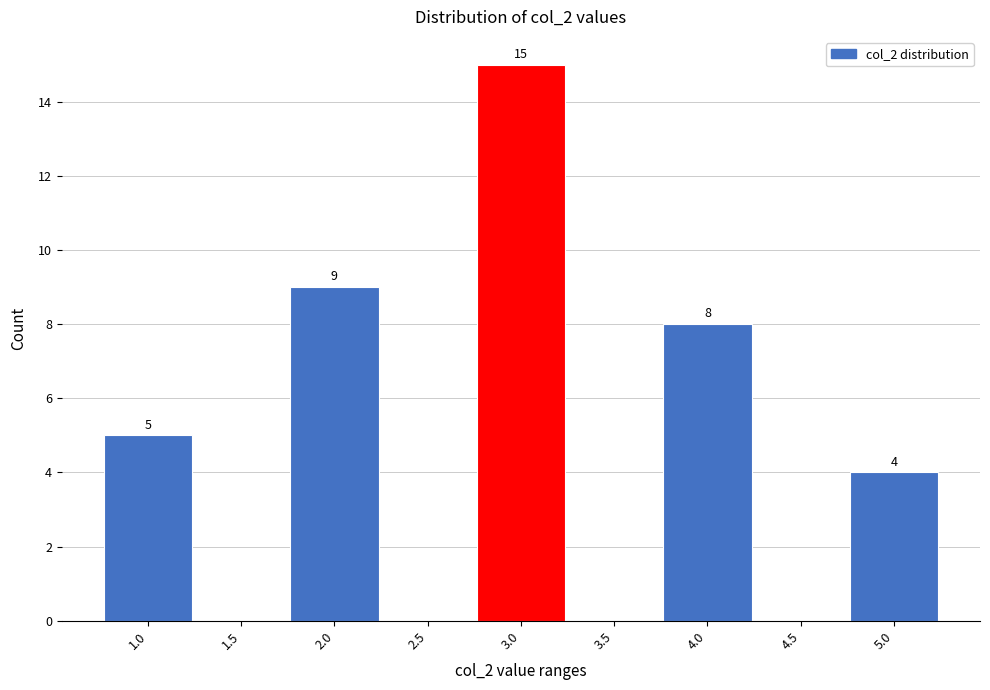

Reading left to right, transcribe all the data shown in this chart.

1.0=5	1.5=0	2.0=9	2.5=0	3.0=15	3.5=0	4.0=8	4.5=0	5.0=4